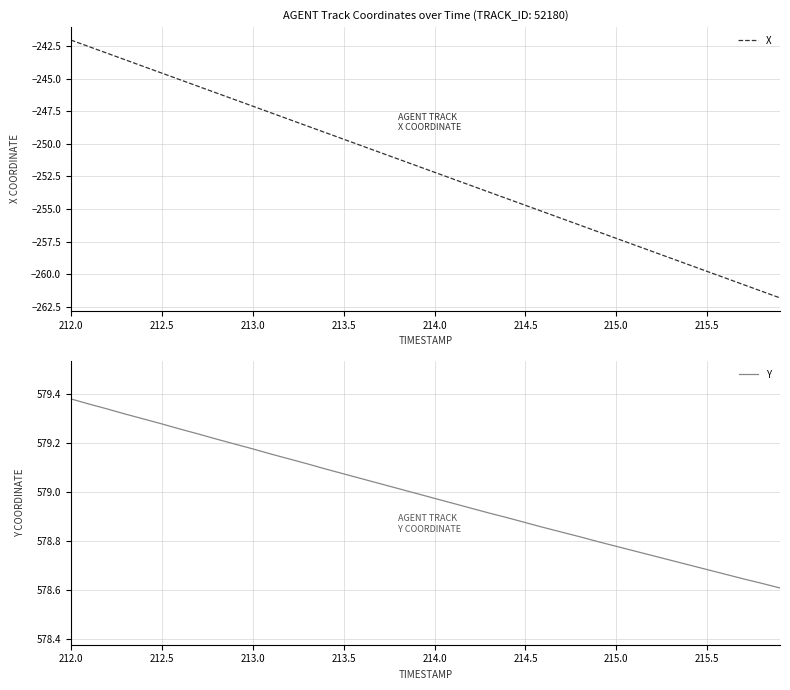

Is it true that X equals -141.7 at 213.5?

False